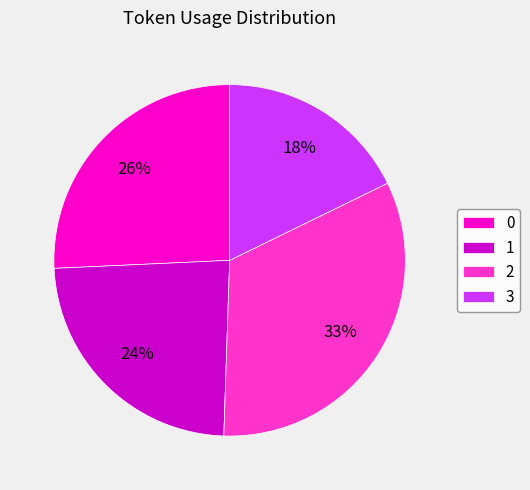

Is there any slice that represents more than half of the pie?

No